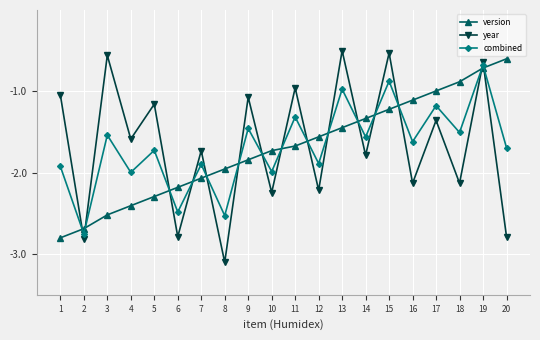

Is it true that version equals -1.7 at 11?

True